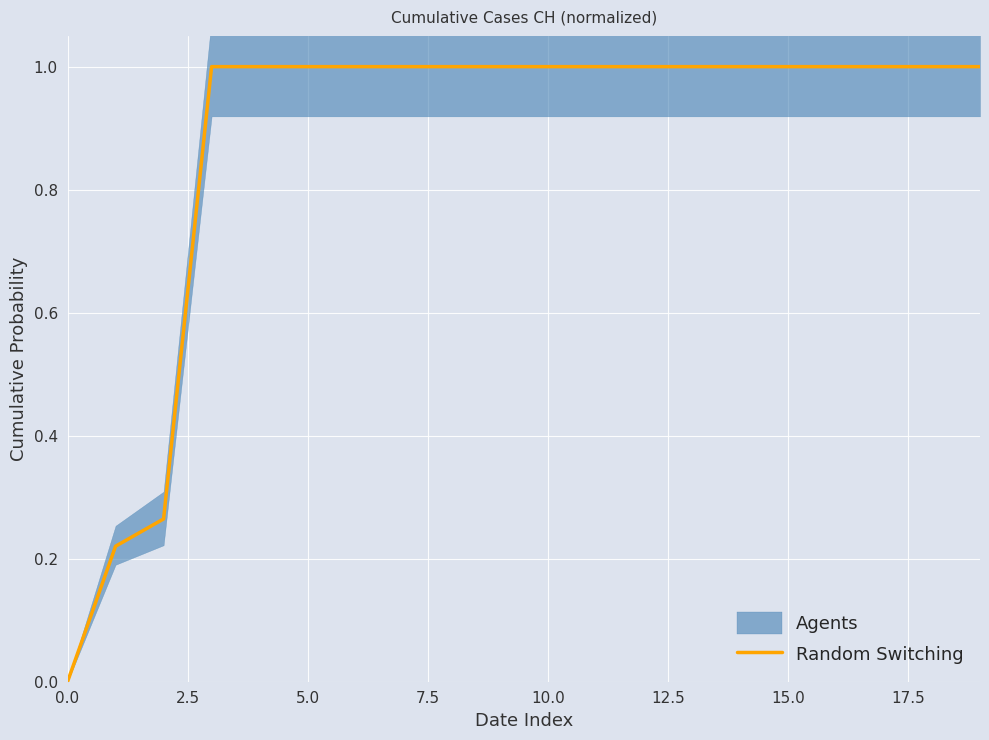

What is the highest value of the Random Switching series?

1.0